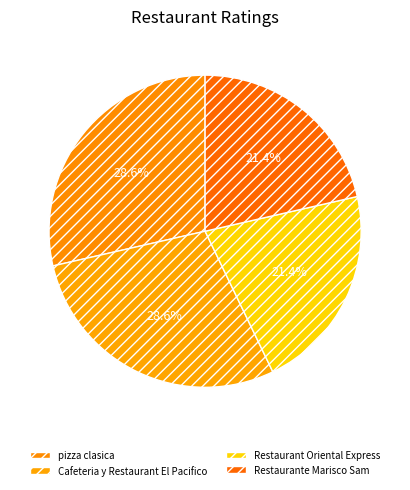

To the nearest percent, what is the combined percentage of pizza clasica and Restaurante Marisco Sam?

50%